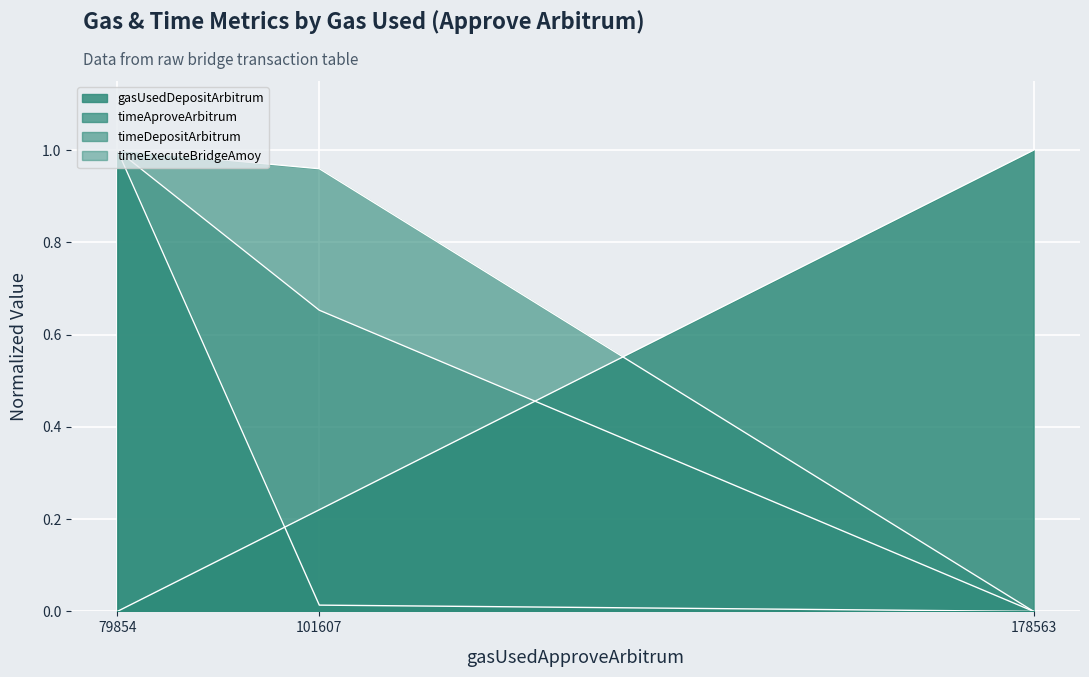

Rank the categories by timeDepositArbitrum value from lowest to highest.

178563, 101607, 79854